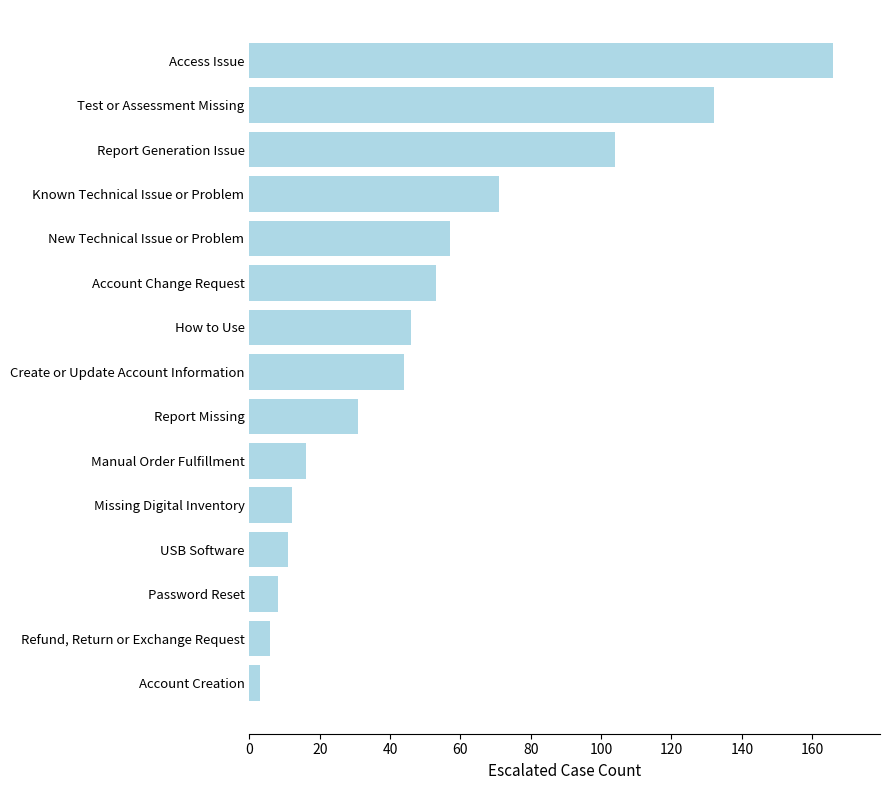

Is it true that the value at Access Issue is 166?

True